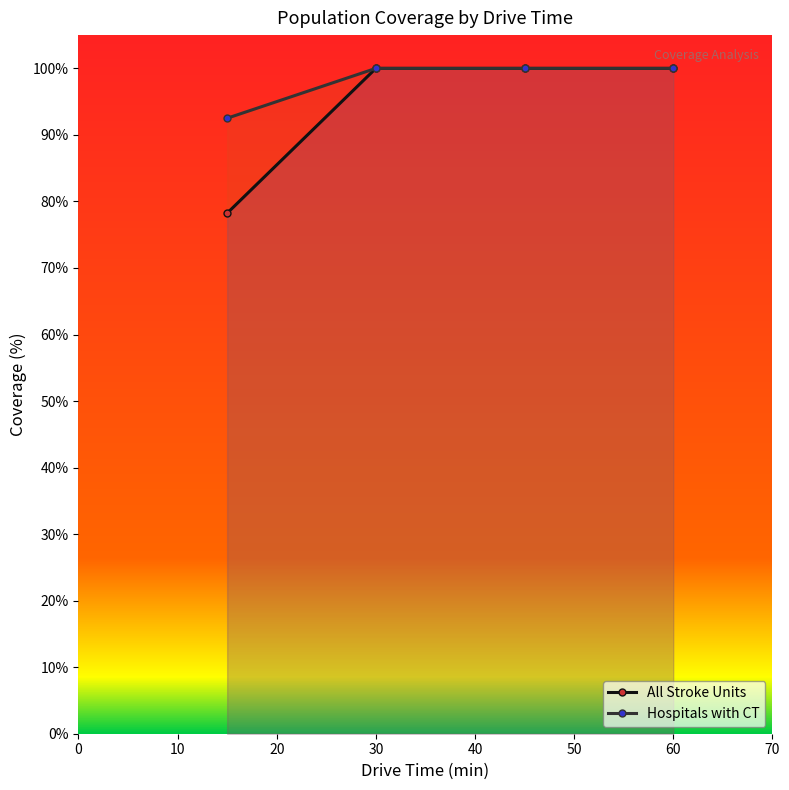

True or false: Hospitals with CT and All Stroke Units intersect in this chart.

False